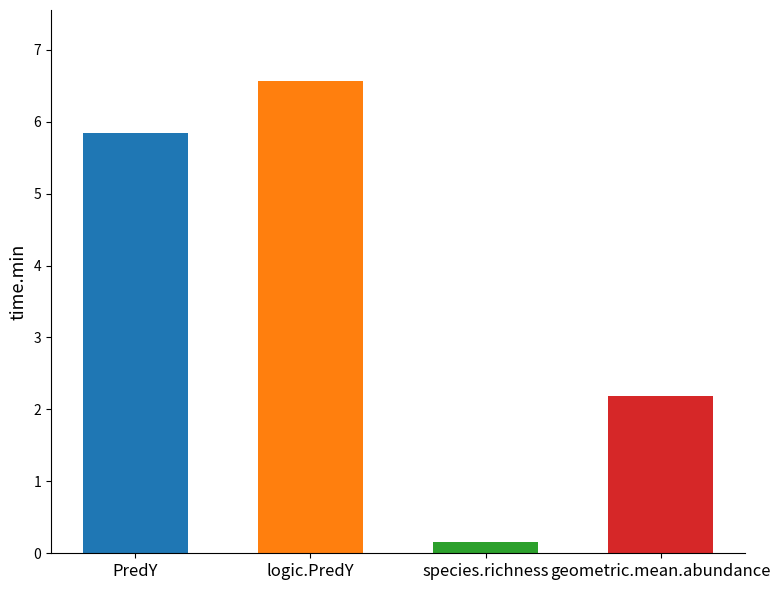

Where is the data nearest to the value 3?

geometric.mean.abundance